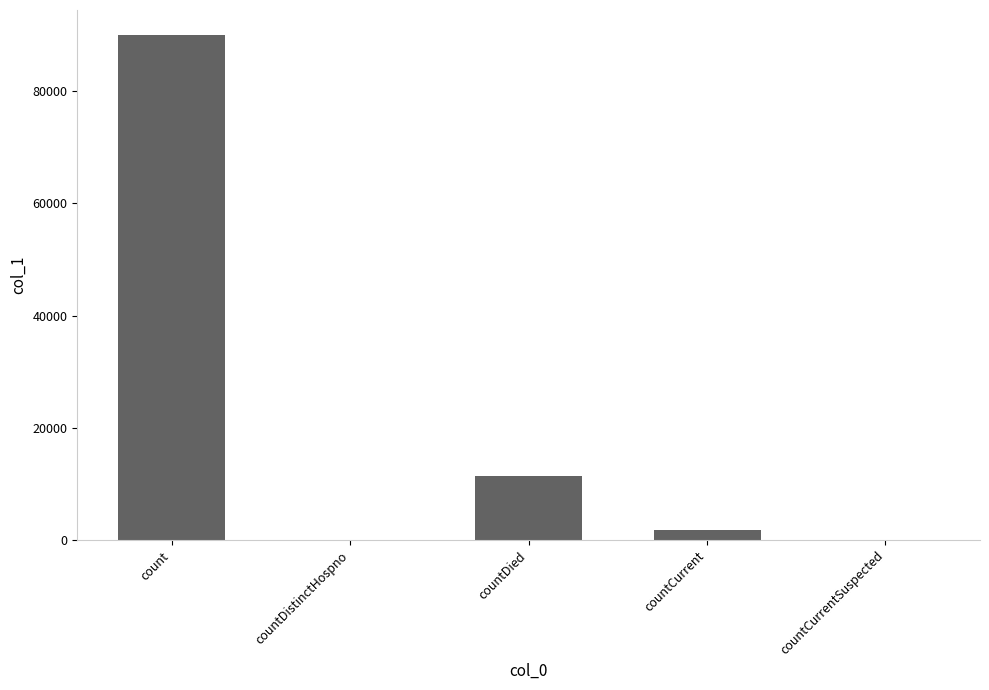

Which category has the highest value across all series?

count